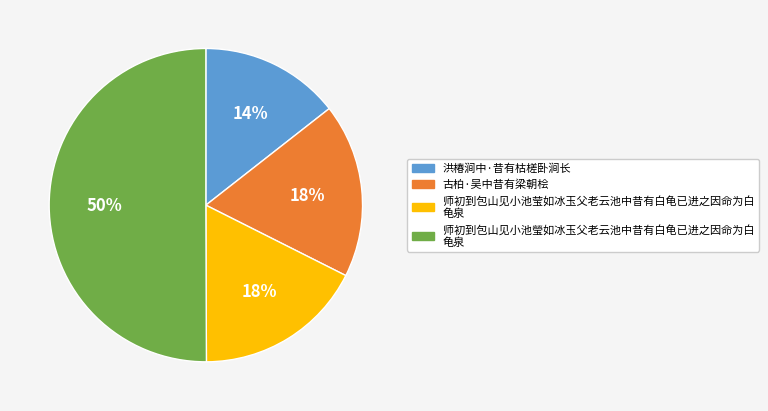

To the nearest percent, what is the average slice percentage?

25%